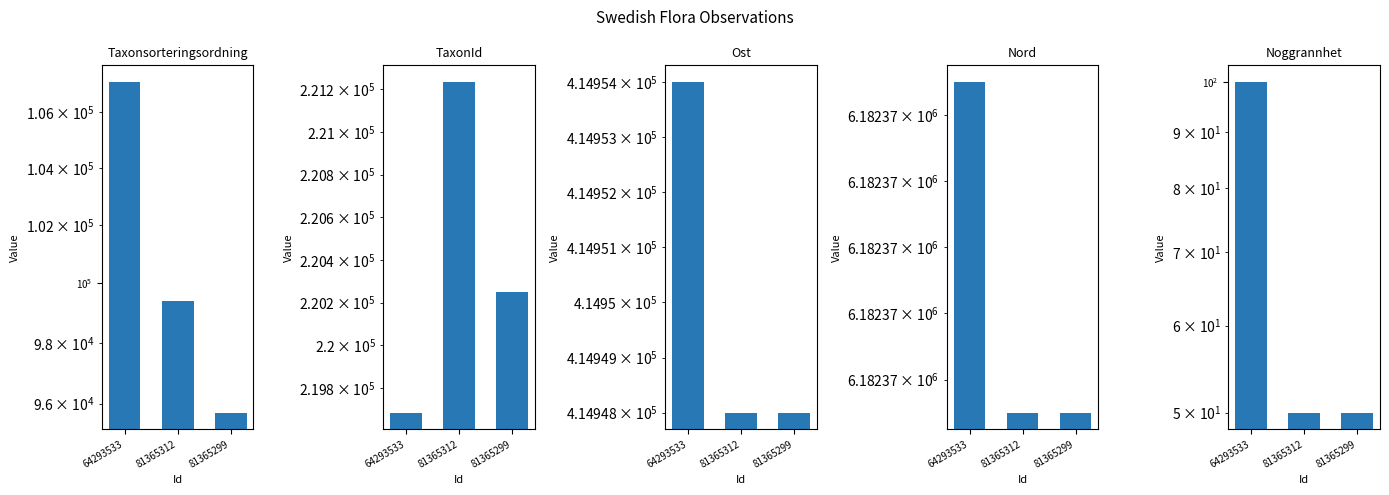

The value of Ost at 81365299 is 594955. True or false?

False